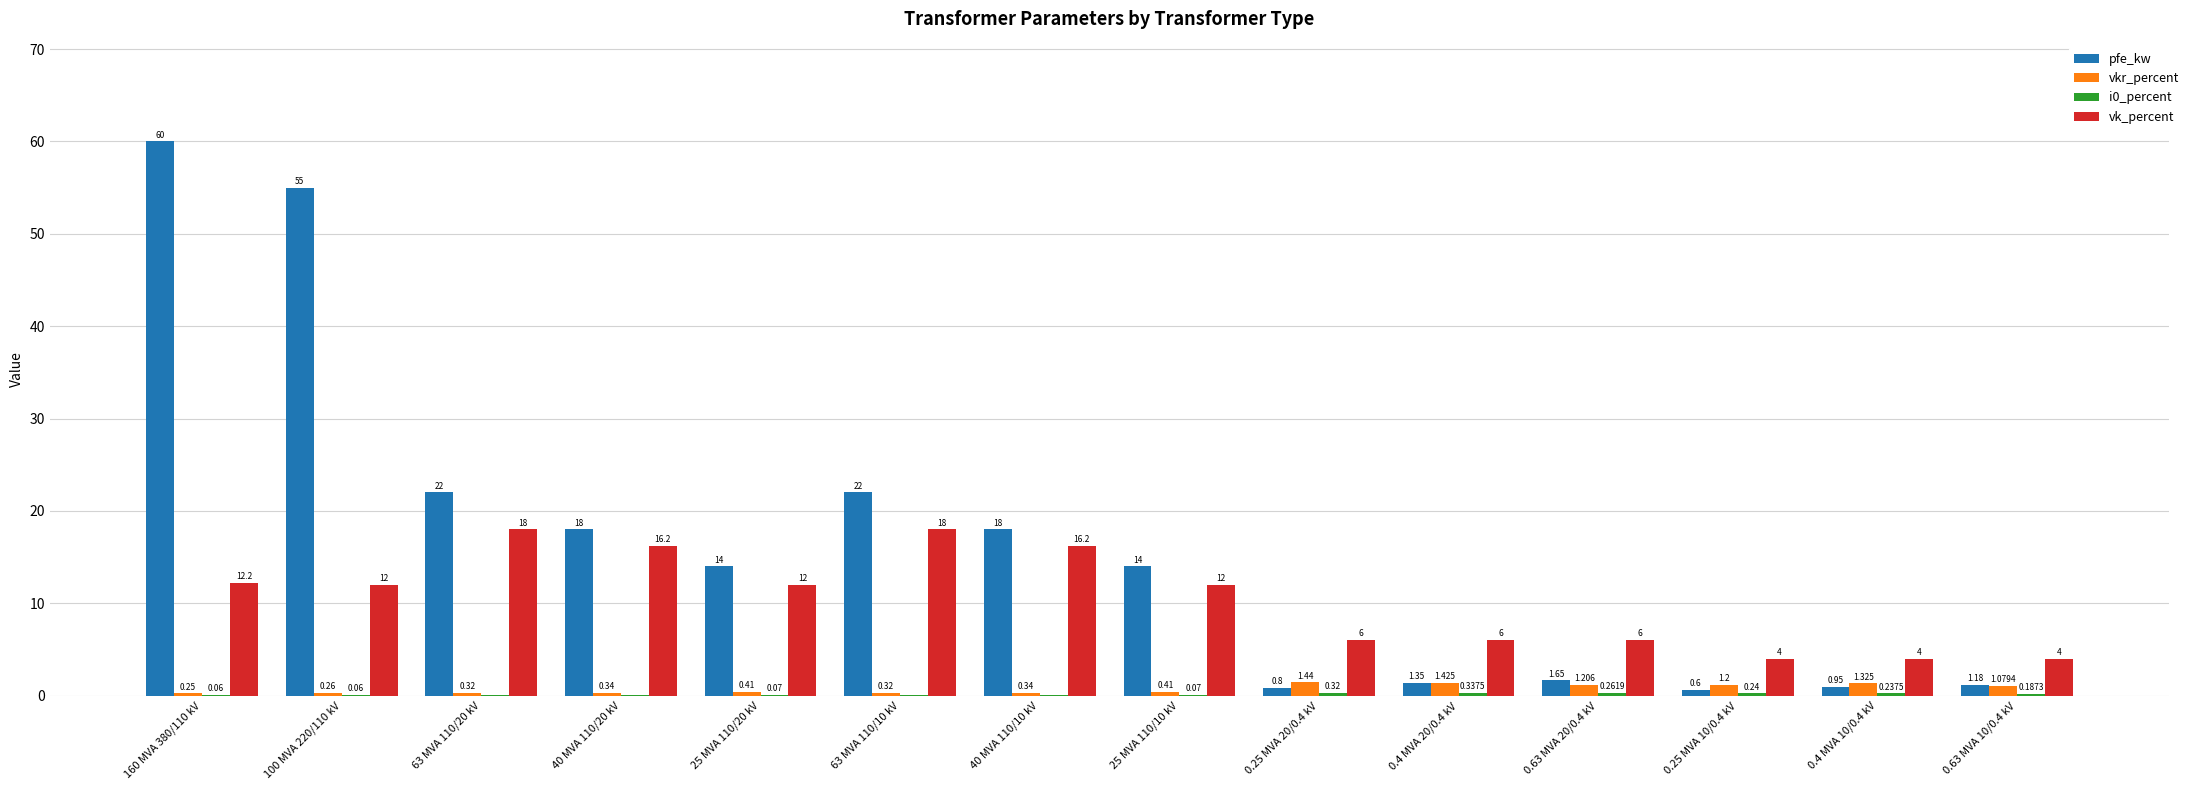

Which series has the largest total across all categories?

pfe_kw